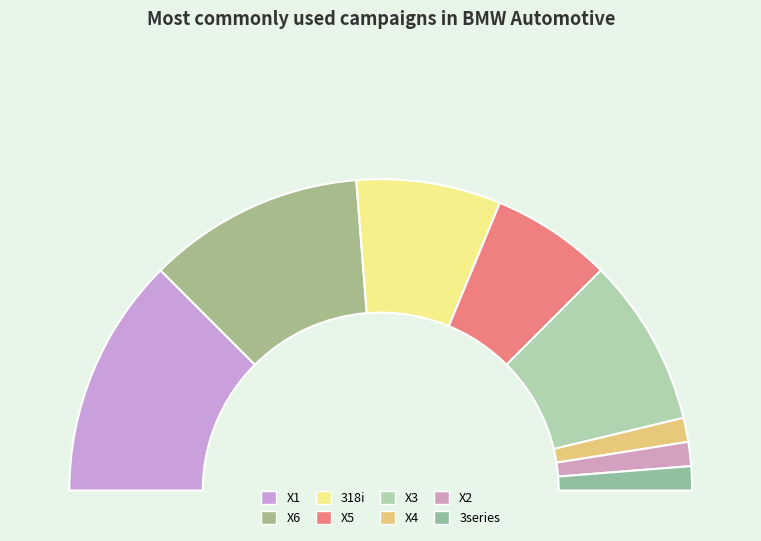

Is 3series the majority of the pie?

No